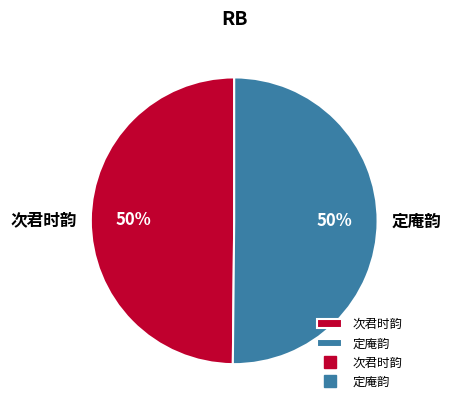

Combined, do 定庵韵 and 次君时韵 account for over 50%?

Yes